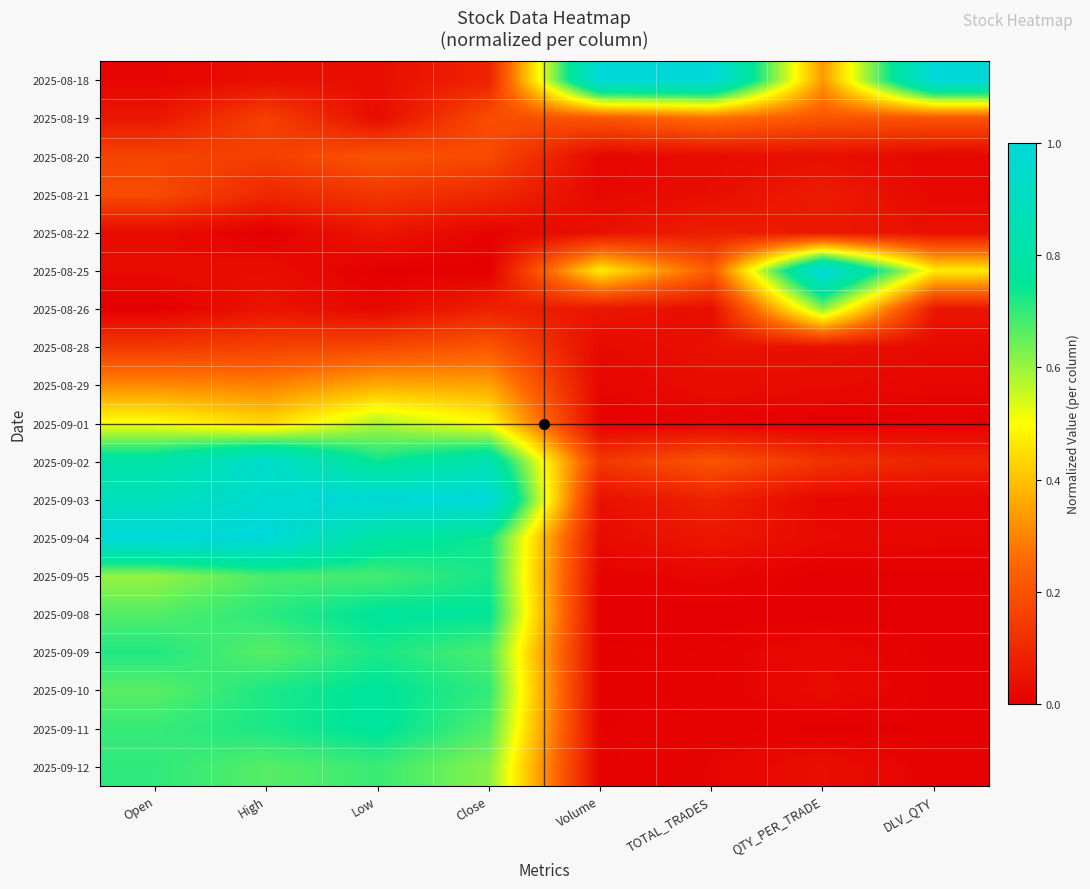

Which category has the highest value across all series?

Volume